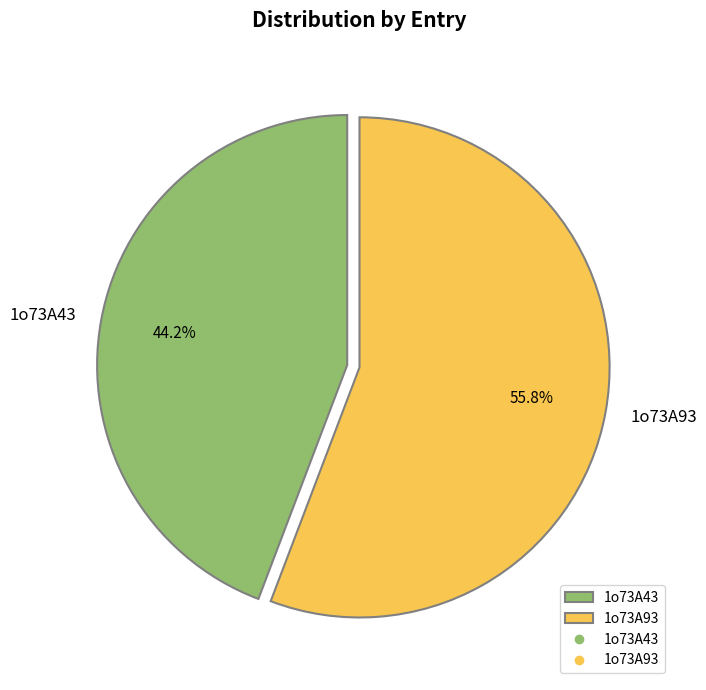

How many slices are in this pie chart?

2